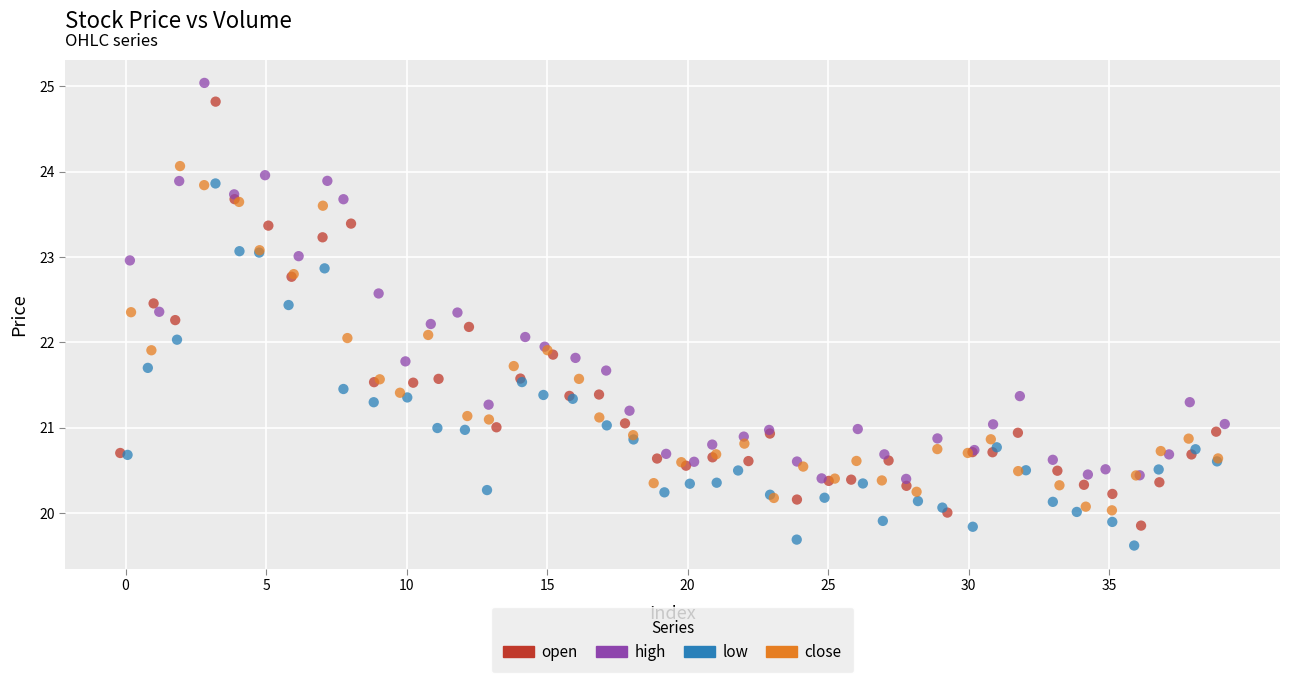

Which series reaches the maximum Y coordinate?

high